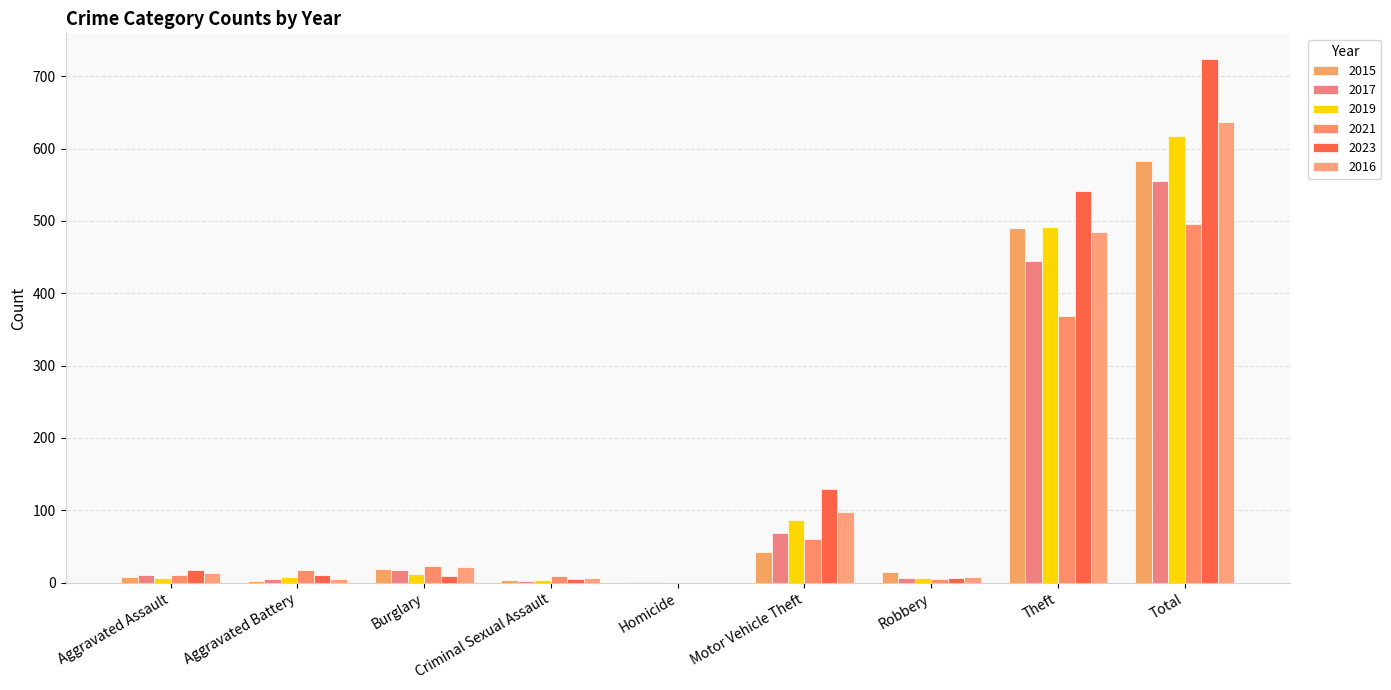

What is the average value of the 2017 series?

123